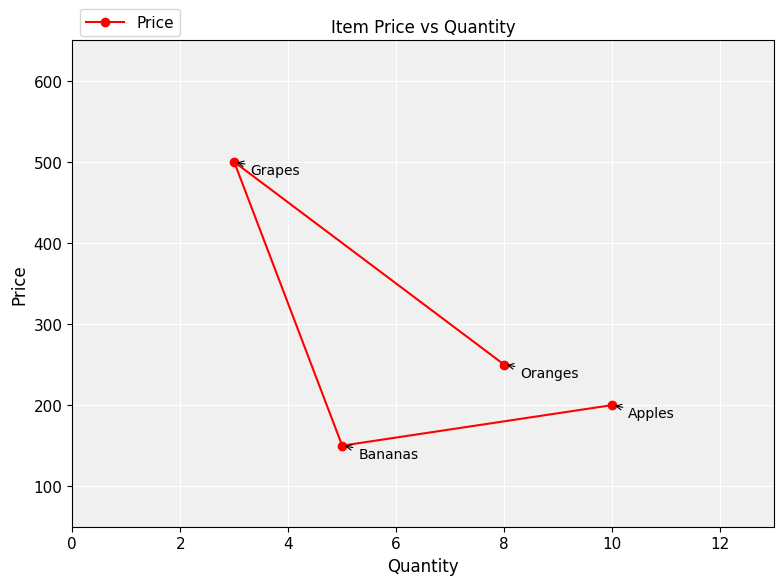

The value at 10 is 294. True or false?

False